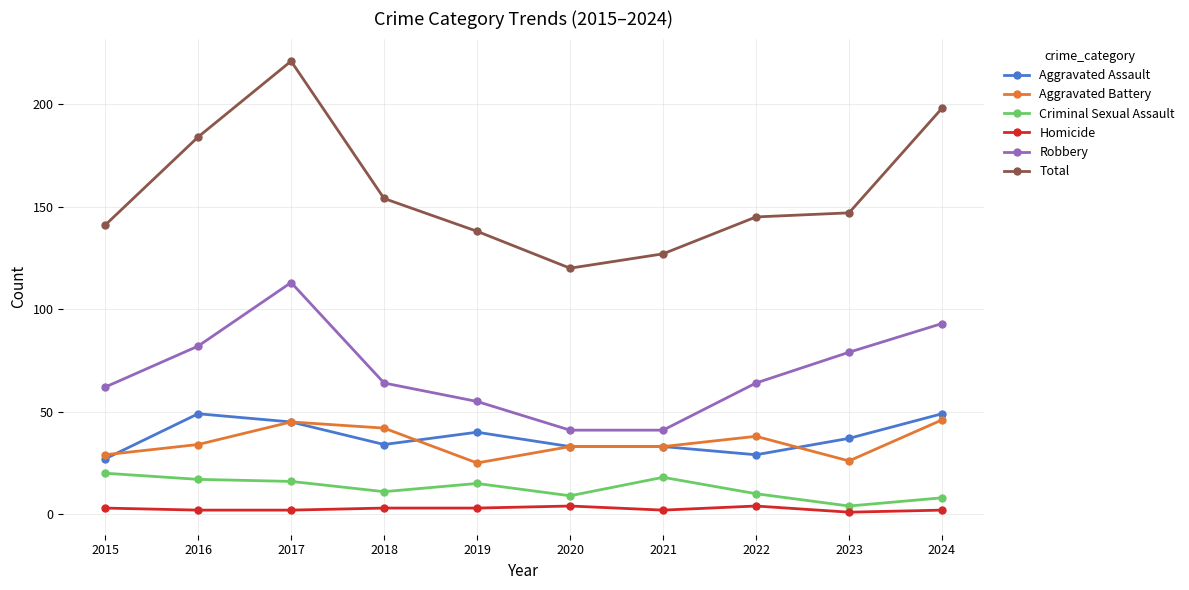

True or false: Homicide and Total cross at least once.

False